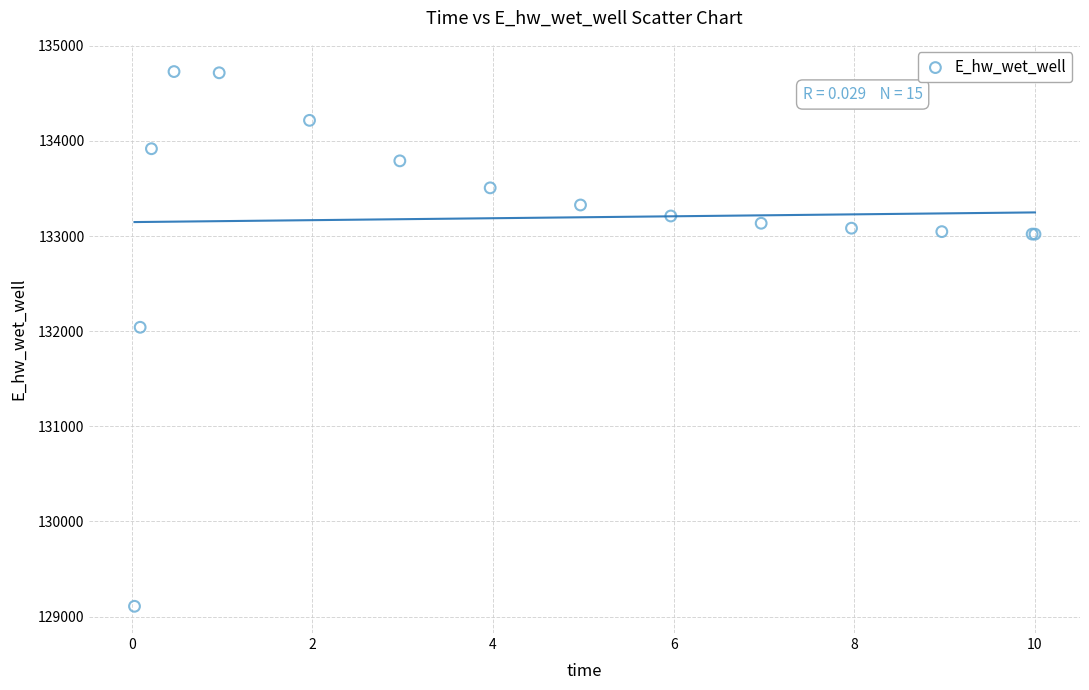

What Y value in the scatter plot is closest to 131918?

132041.0